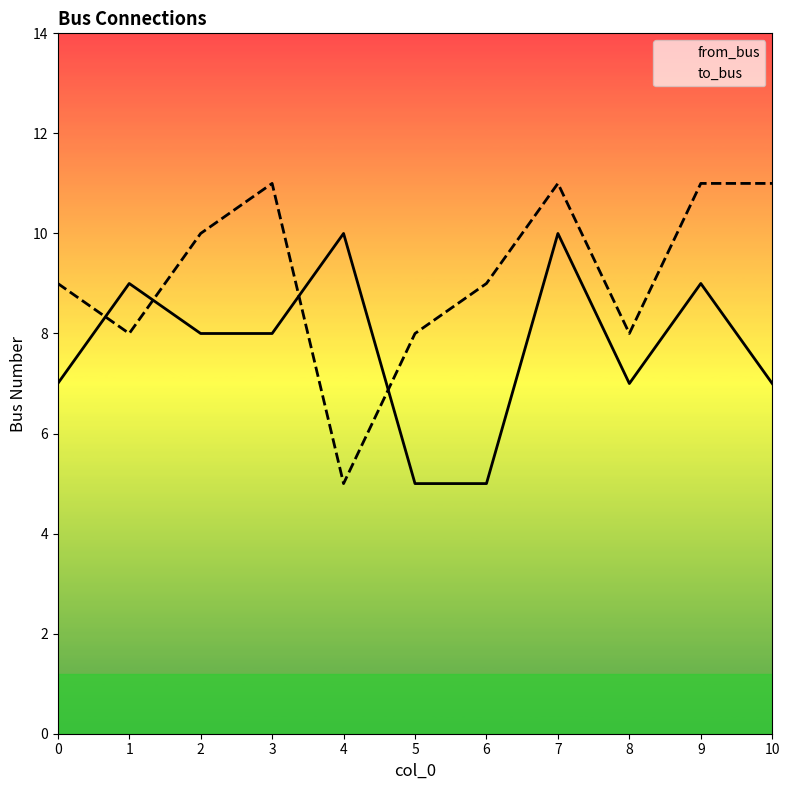

Is the value of to_bus at 0 greater than the value of from_bus at 0?

Yes